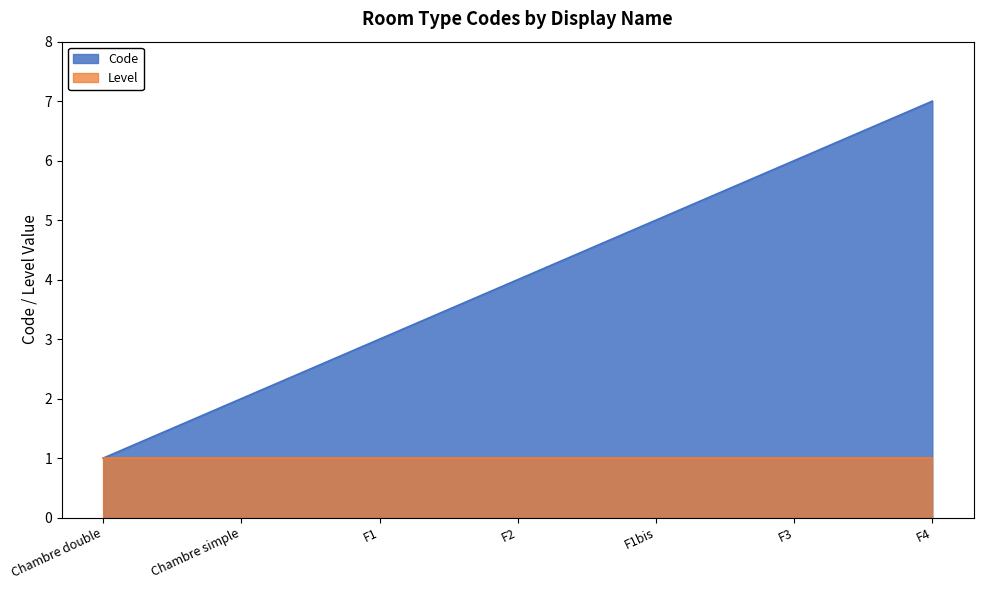

True or false: the data has more than 1 interior local peaks.

False